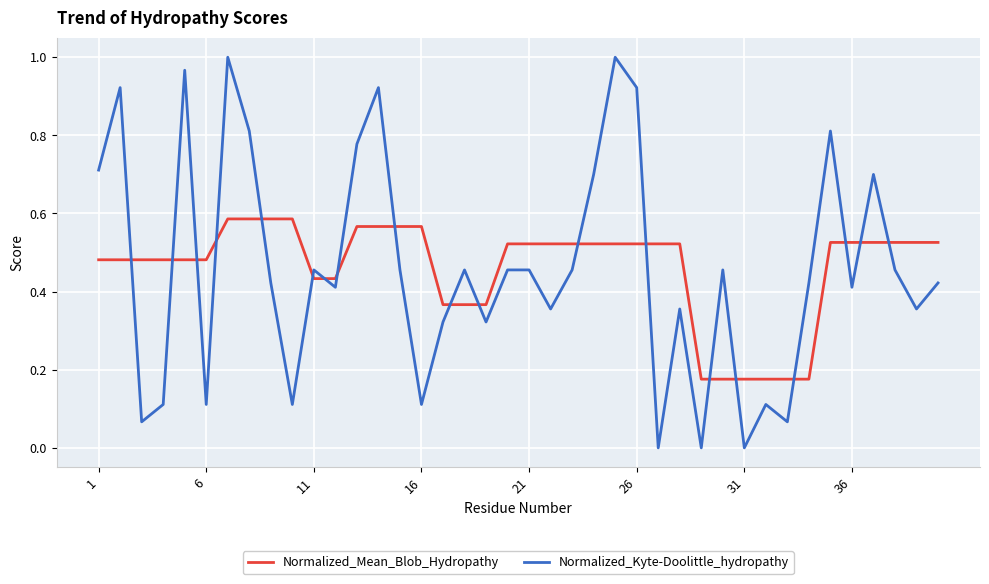

True or false: Normalized_Mean_Blob_Hydropathy and Normalized_Kyte-Doolittle_hydropathy cross at least once.

True